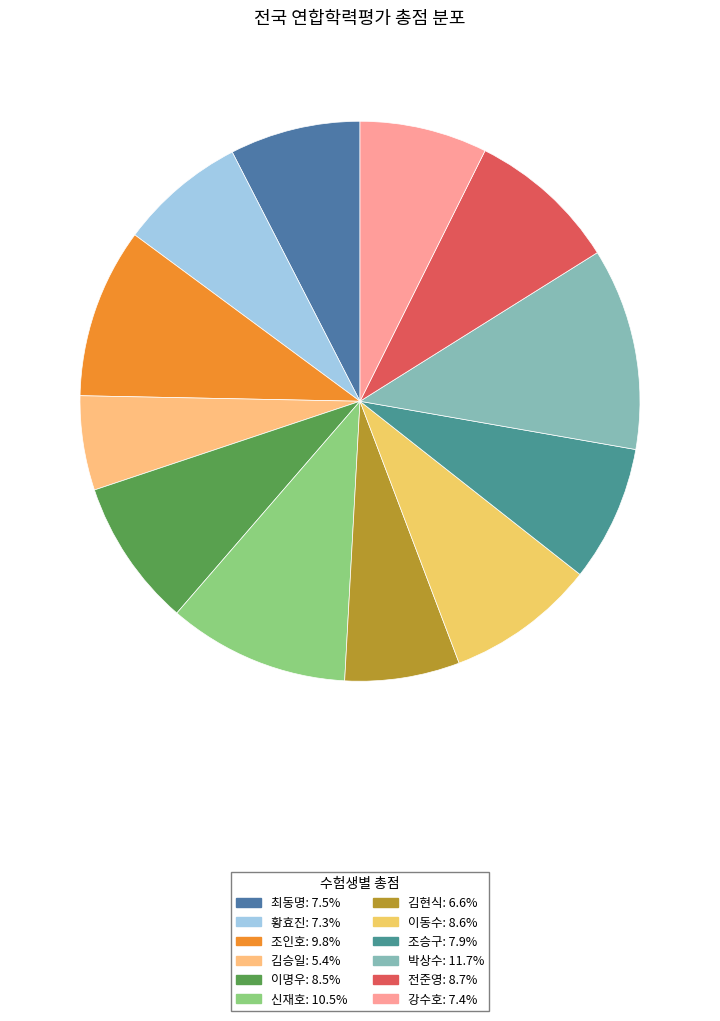

Which category has the smallest portion of the pie?

김승일